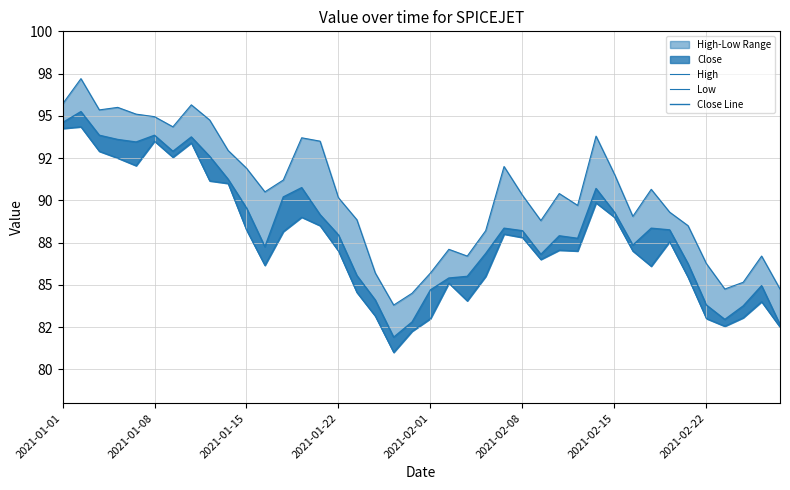

How many interior local peaks does the Low series have?

10